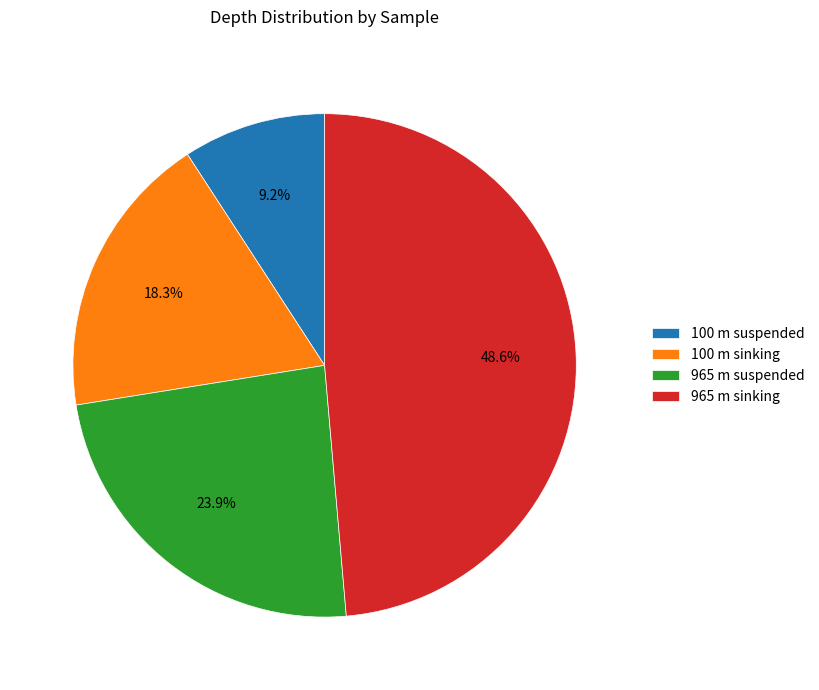

What percentage is NOT represented by 100 m suspended?

90.8%